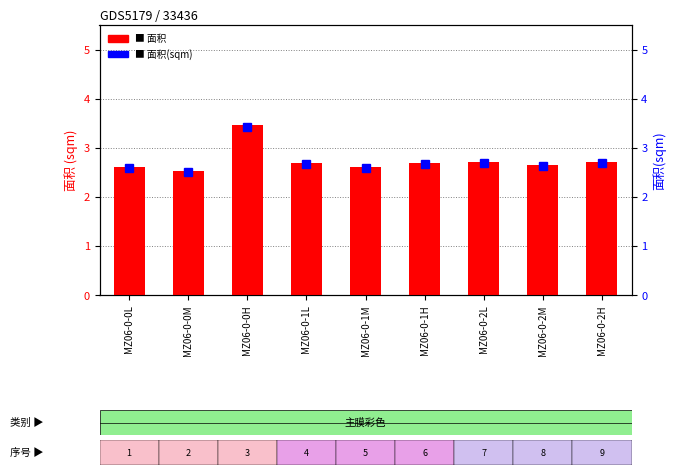

Which category has the lowest value across all series?

MZ06-0-0M